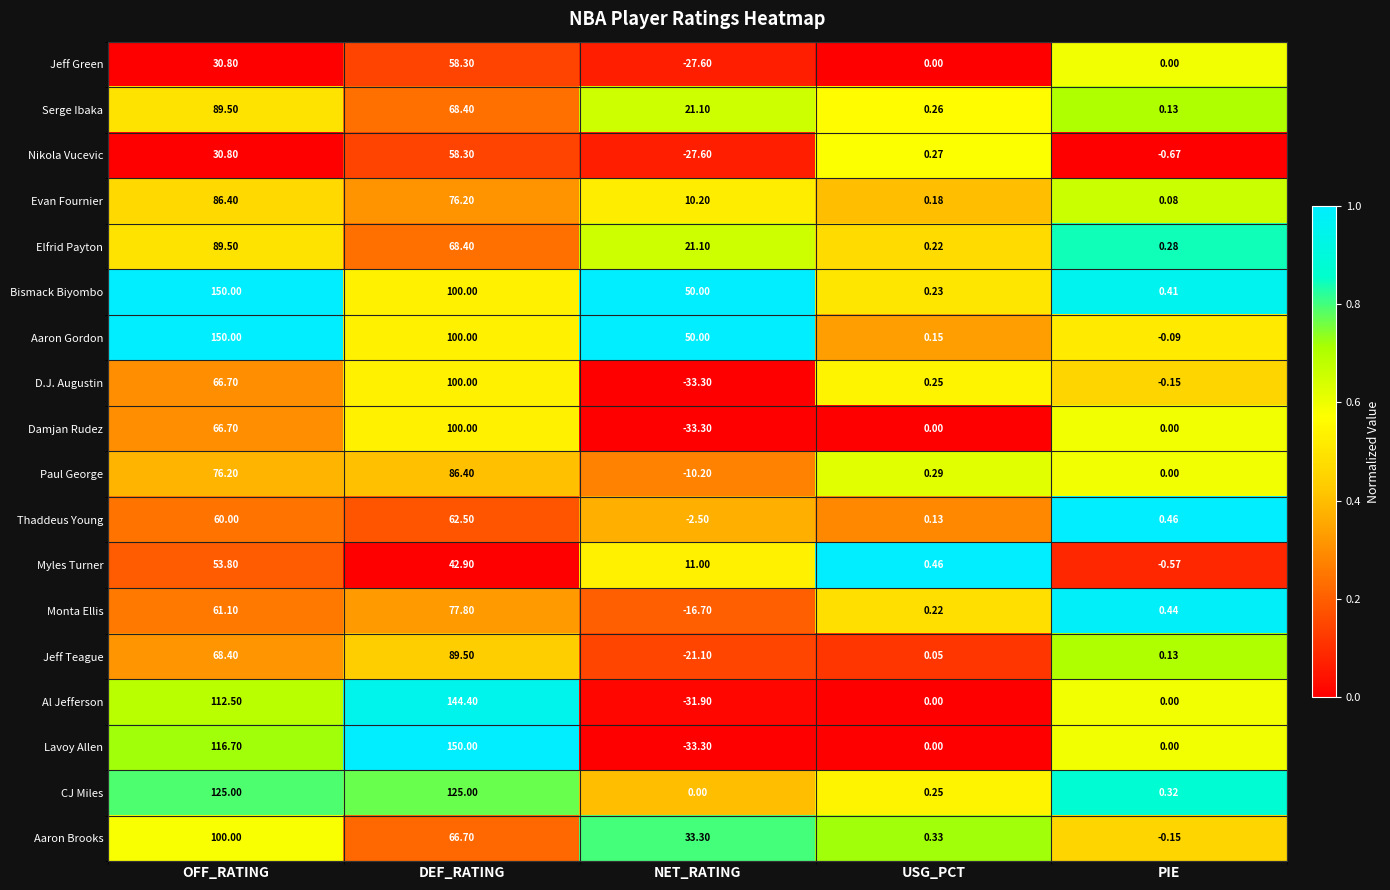

List the labels in order of Myles Turner value, largest first.

OFF_RATING, DEF_RATING, NET_RATING, USG_PCT, PIE